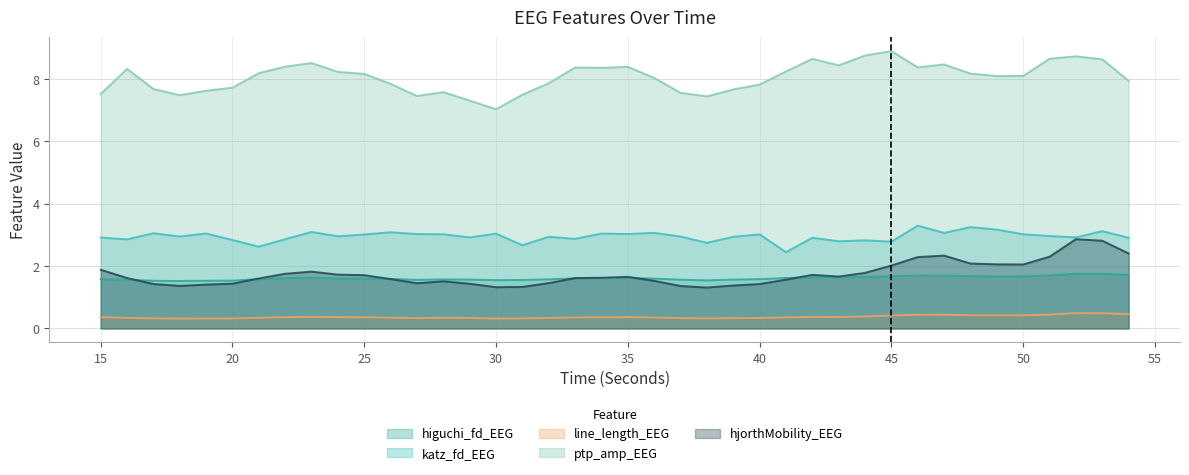

Which category has the highest value across all series?

45